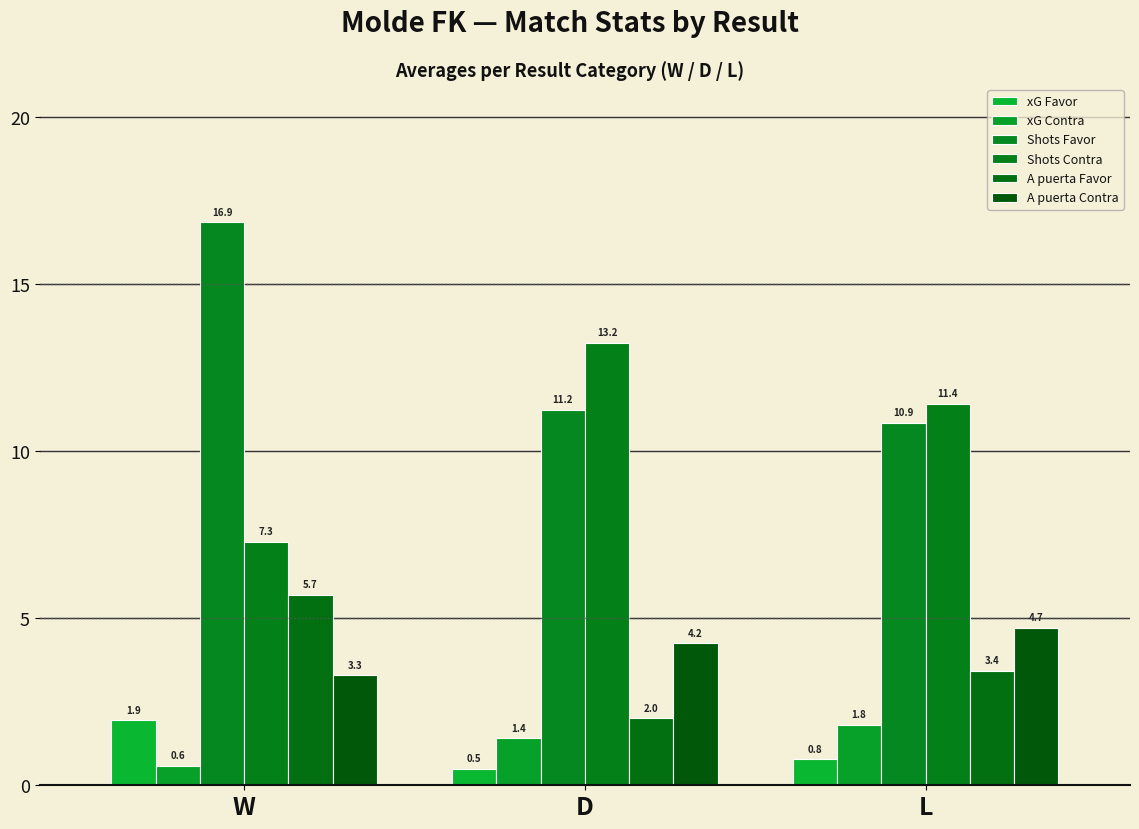

What value does the xG Contra series have at L?

1.8